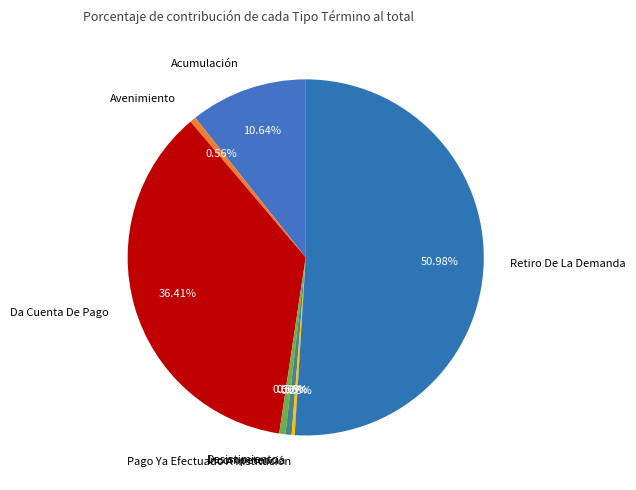

Combined, do Retiro De La Demanda and Avenimiento account for over 50%?

Yes